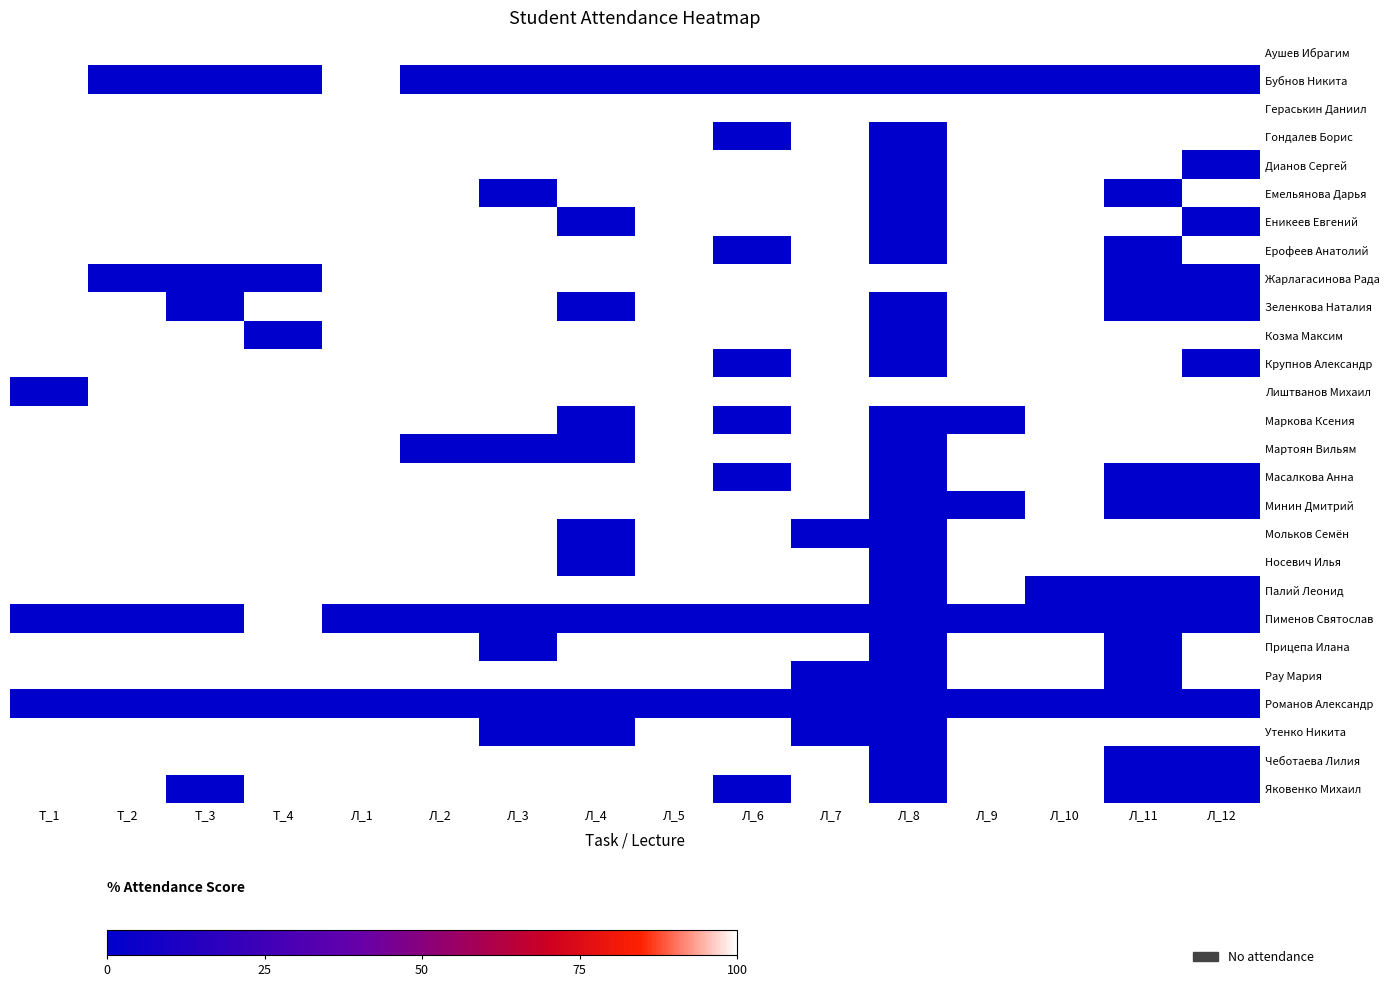

What is the total value across all series at Т_1?

2400